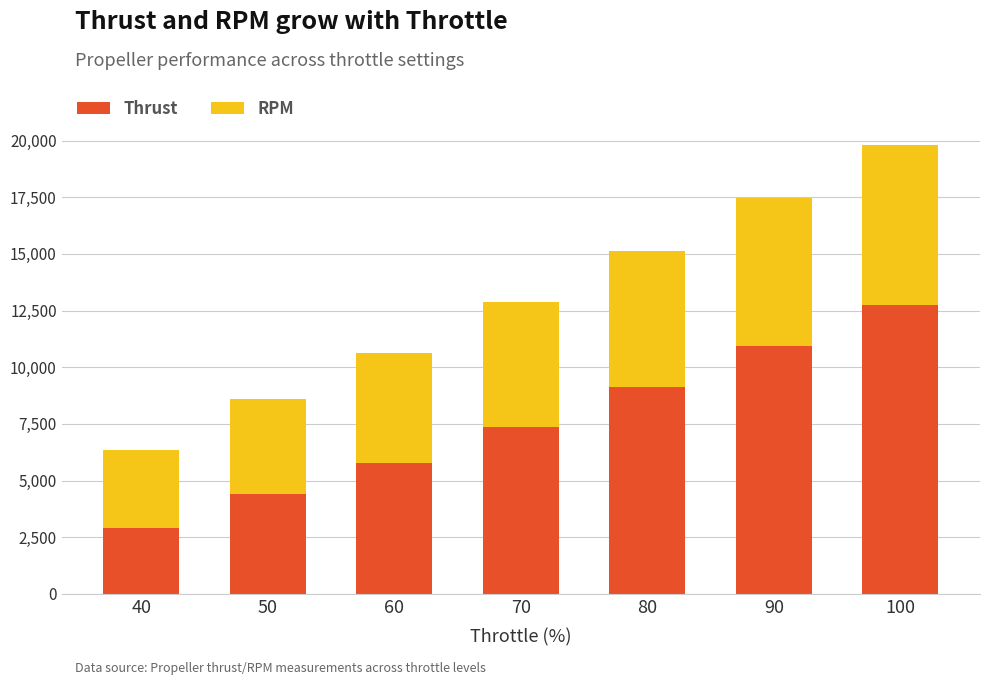

What is the total value across all series at 60?

10647